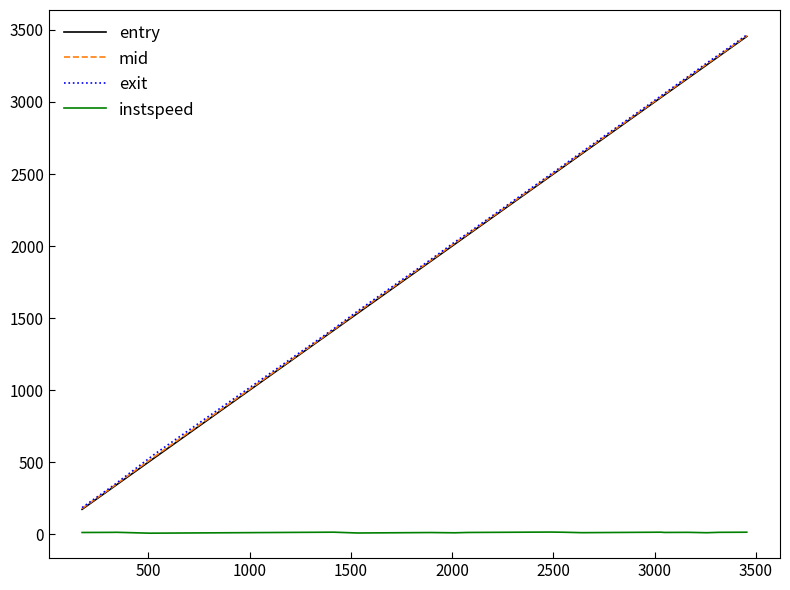

Which series has the widest spread of values?

entry